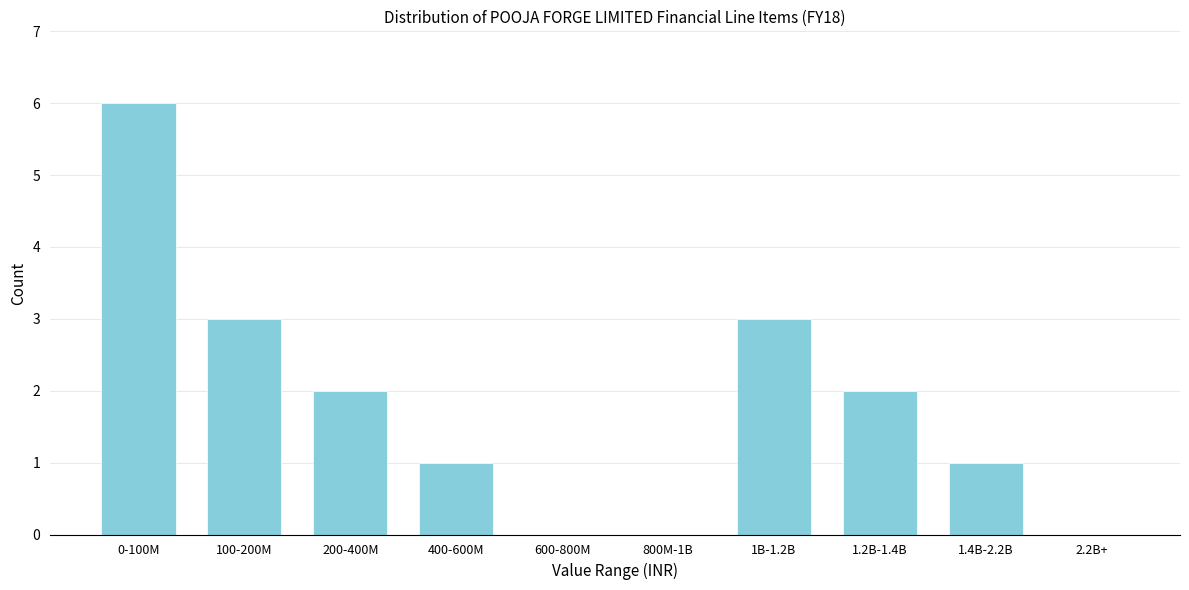

Reading right to left, transcribe all the data shown in this chart.

2.2B+=0	1.4B-2.2B=1	1.2B-1.4B=2	1B-1.2B=3	800M-1B=0	600-800M=0	400-600M=1	200-400M=2	100-200M=3	0-100M=6